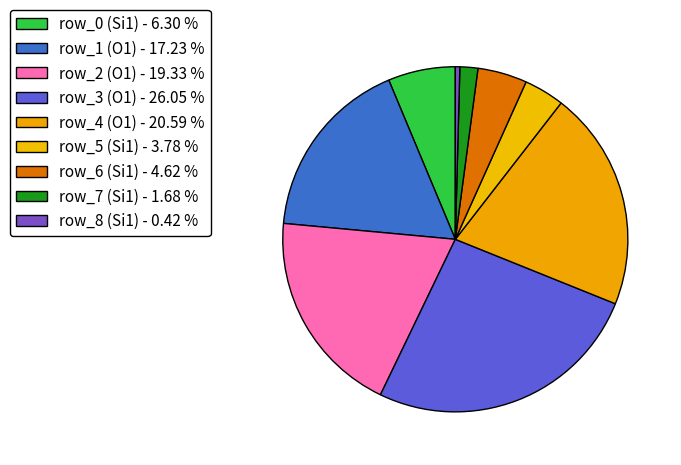

Do row_6 (Si1) and row_2 (O1) together represent more than half of the pie?

No